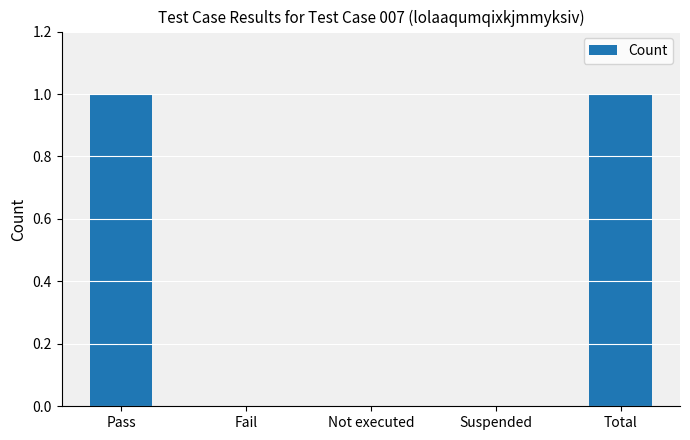

Reading left to right, extract all data points from this chart.

Pass=1	Fail=0	Not executed=0	Suspended=0	Total=1